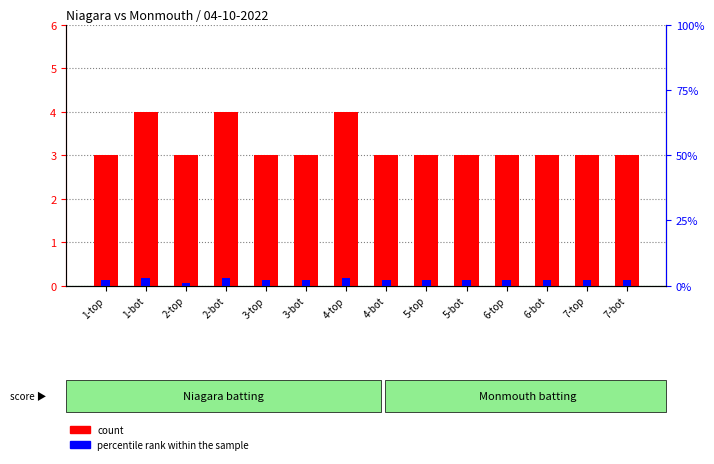

What is the value of the count bar at the 9th from the left?

3